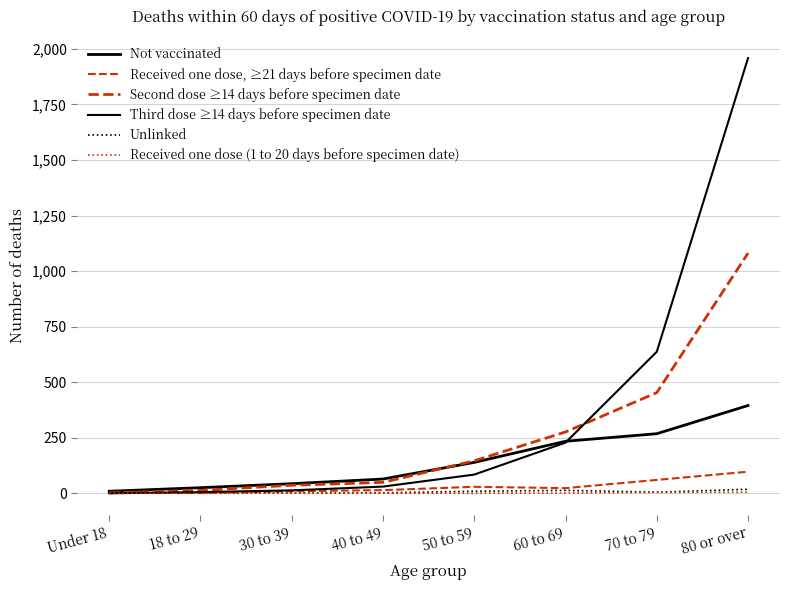

Does the chart have visible grid lines?

Yes